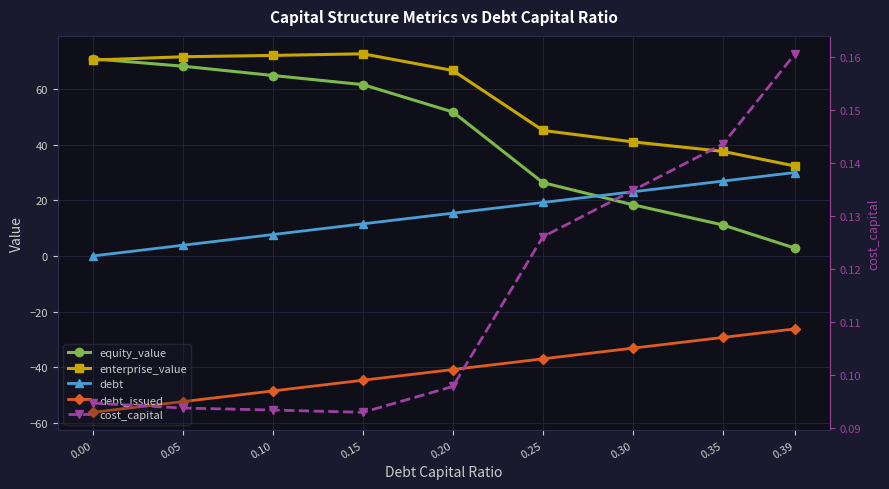

The enterprise_value series shows 7.5 at 0.39. True or false?

False